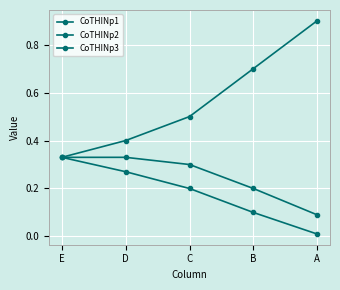

What is the value of the CoTHINp2 point at the 2nd from the left?

0.3